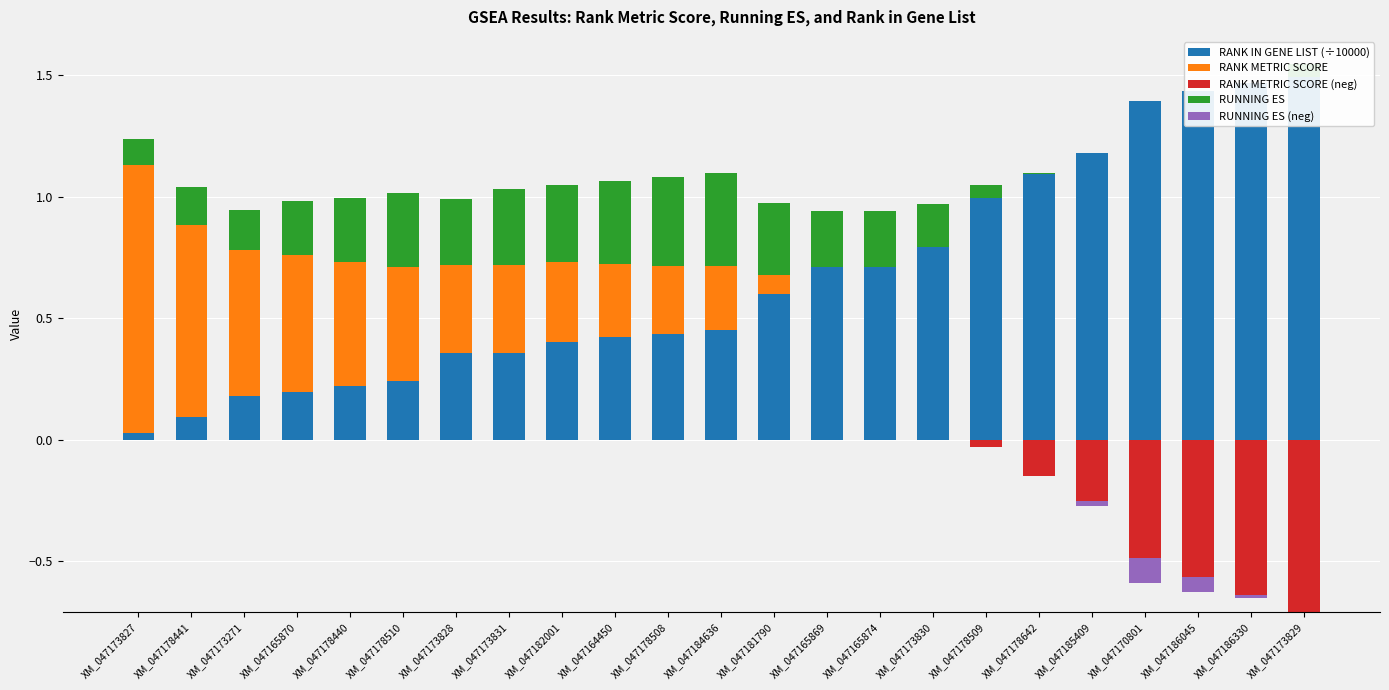

Rank the series by their maximum value, from highest to lowest.

RANK IN GENE LIST (÷10000), RANK METRIC SCORE, RUNNING ES, RANK METRIC SCORE (neg), RUNNING ES (neg)